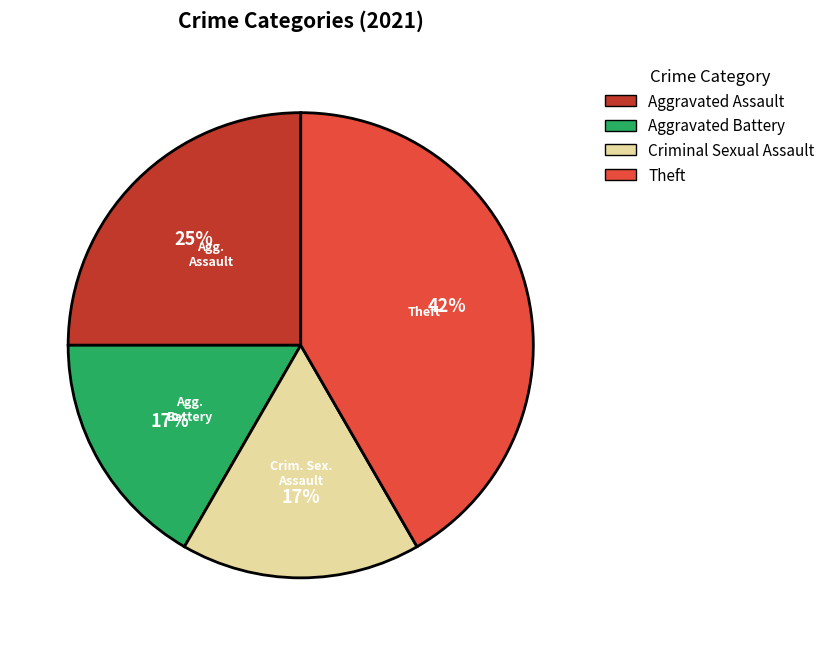

Between Theft and Aggravated Battery, which is larger?

Theft